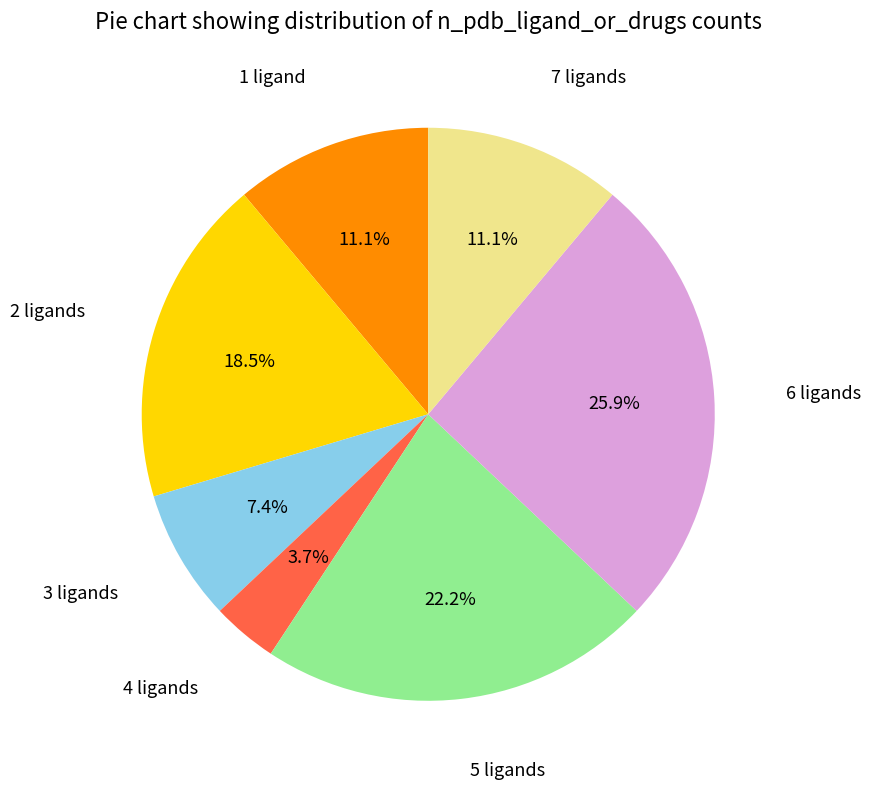

Approximately how many times larger is the value at 6 ligands compared to 3 ligands?

3.5